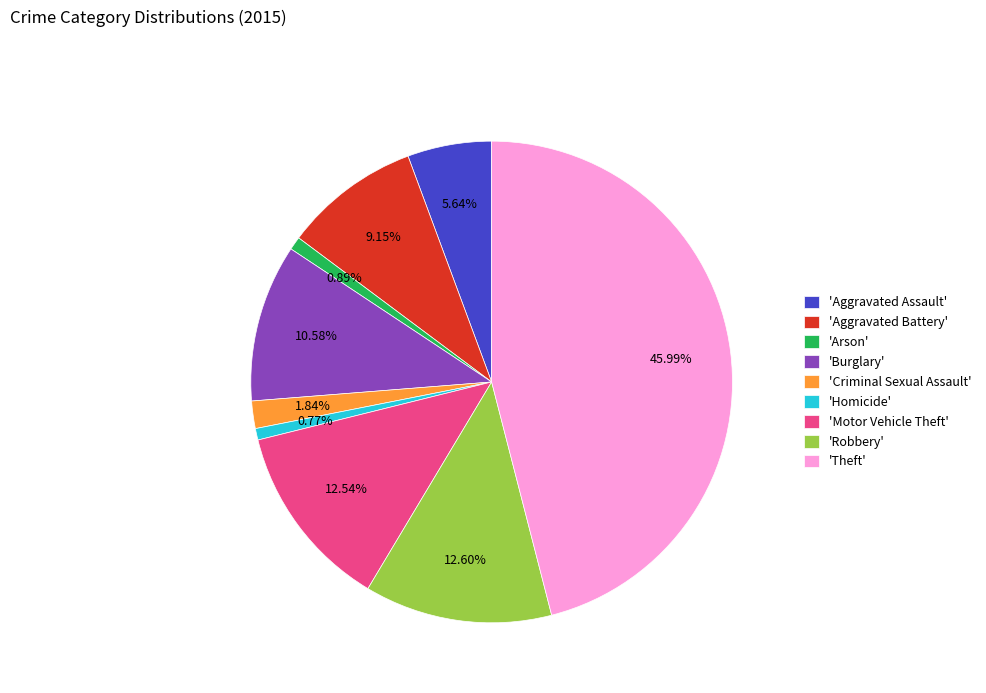

Is 'Aggravated Battery' the majority of the pie?

No